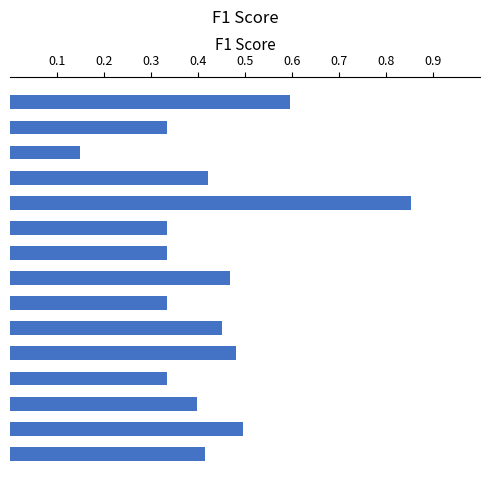

What is the difference between the maximum and minimum values?

0.7